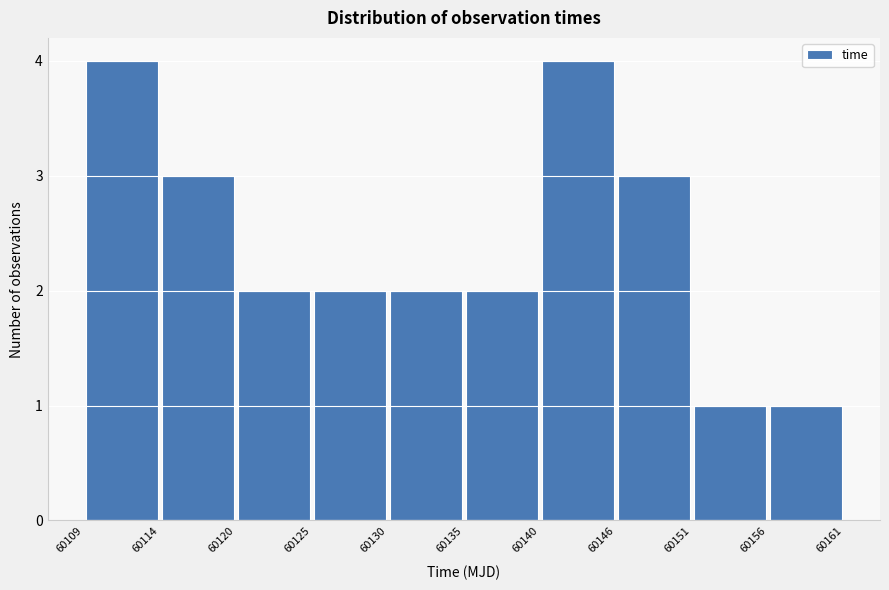

Reading left to right, list every bar in this chart as the range it spans on the x-axis followed by its height. The values are not printed on the chart, so give them approximately, as read against the axis.

60109 to 60114: 4
60114 to 60120: 3
60120 to 60125: 2
60125 to 60130: 2
60130 to 60135: 2
60135 to 60140: 2
60140 to 60146: 4
60146 to 60151: 3
60151 to 60156: 1
60156 to 60161: 1